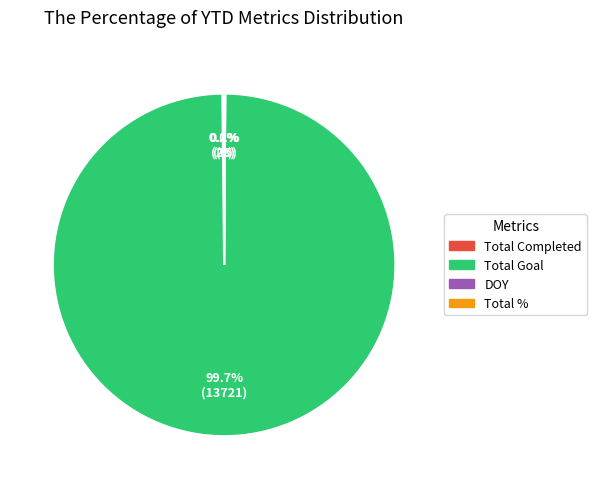

How much of the chart is everything except Total Goal?

0.3%